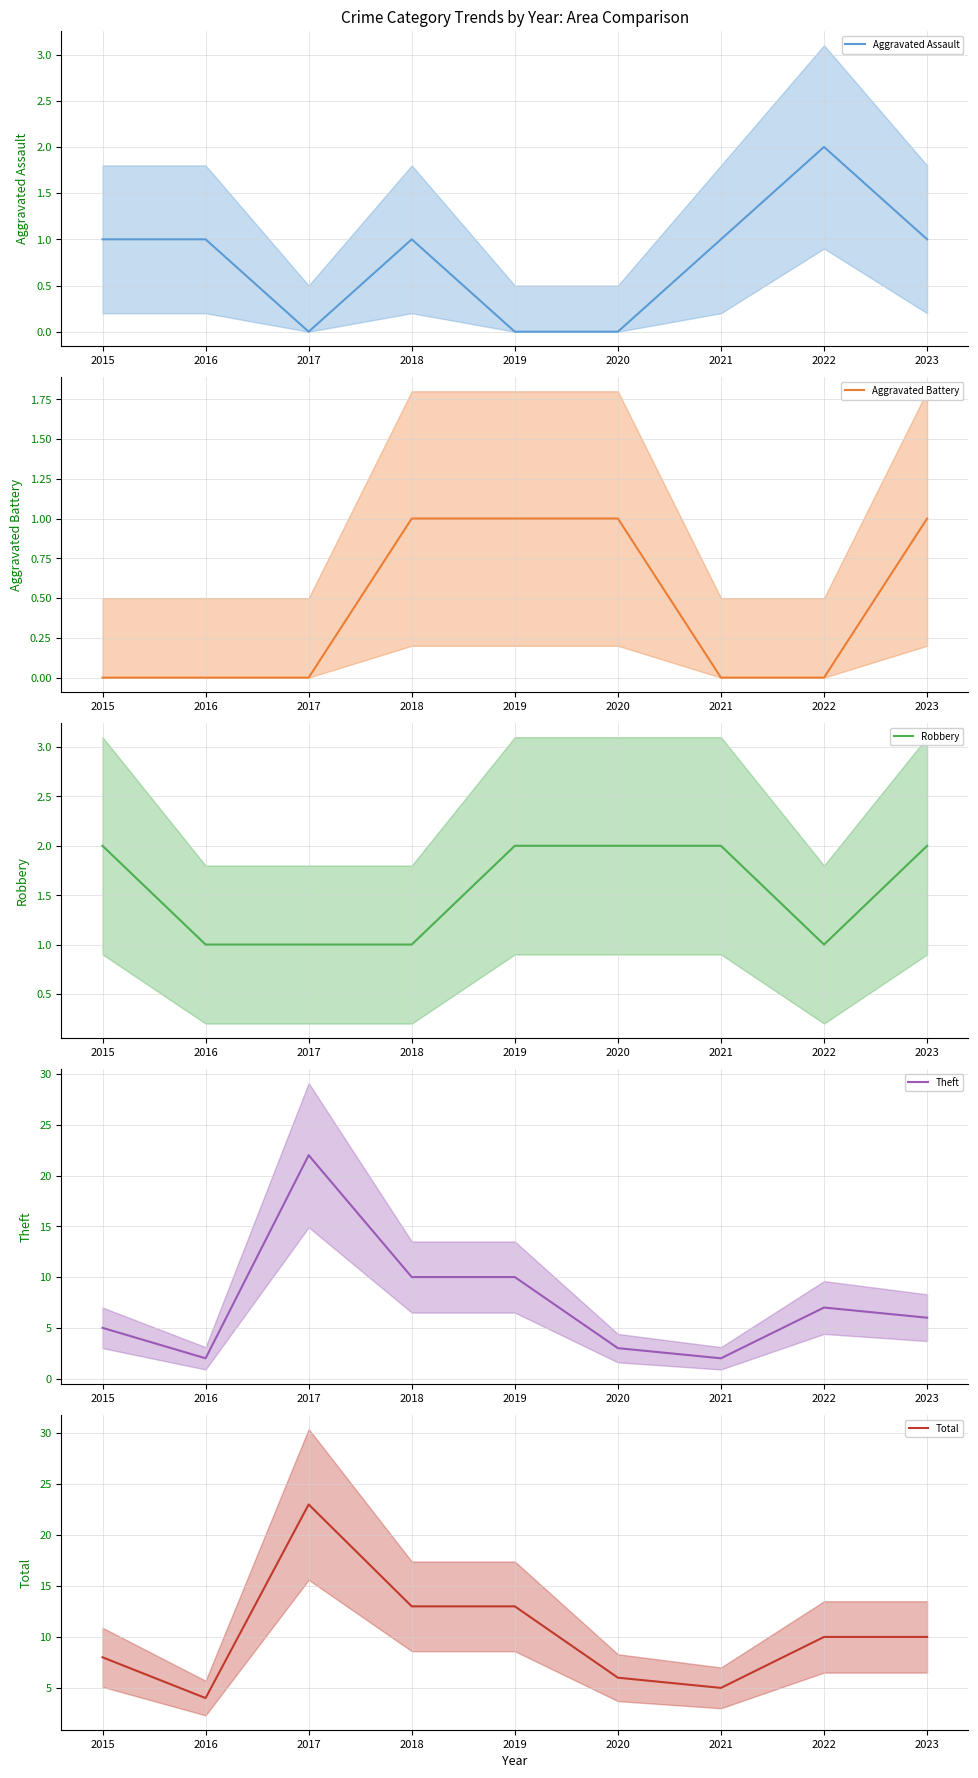

What value does the Total series have at 2015?

8